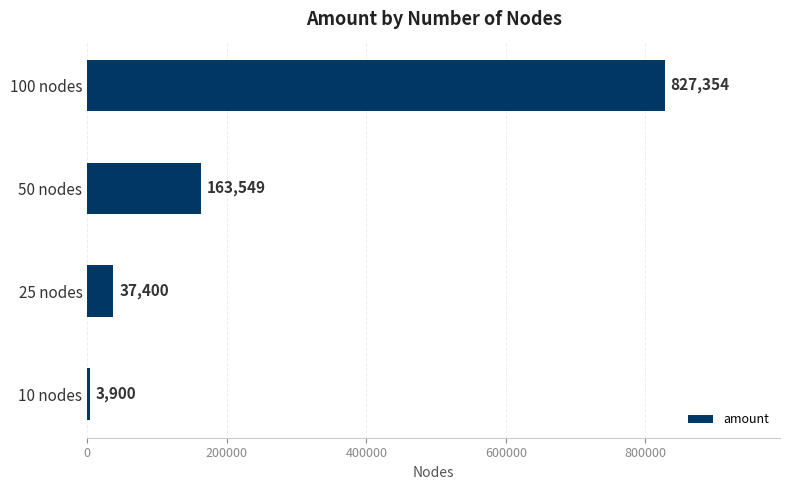

Reading top to bottom, what are all the values shown in this chart?

100 nodes=827354	50 nodes=163549	25 nodes=37400	10 nodes=3900